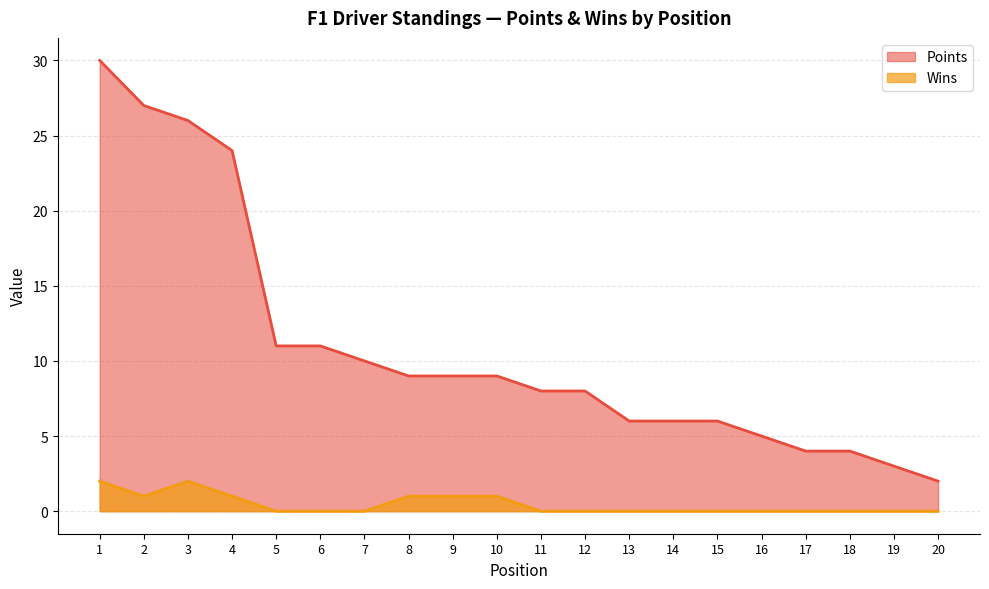

How many lines are shown in the chart?

2